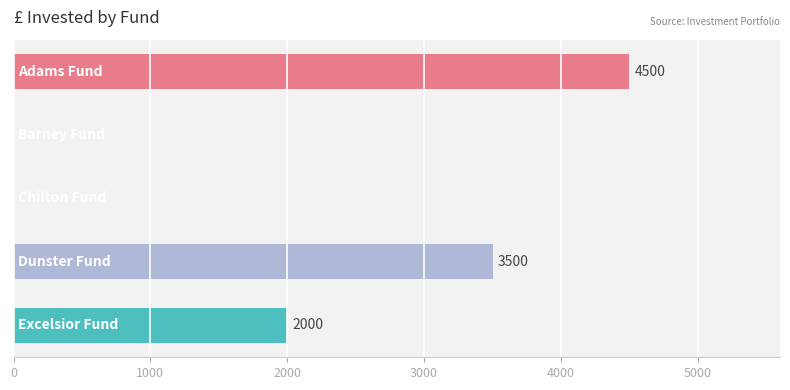

What is the maximum value shown in the chart?

4500